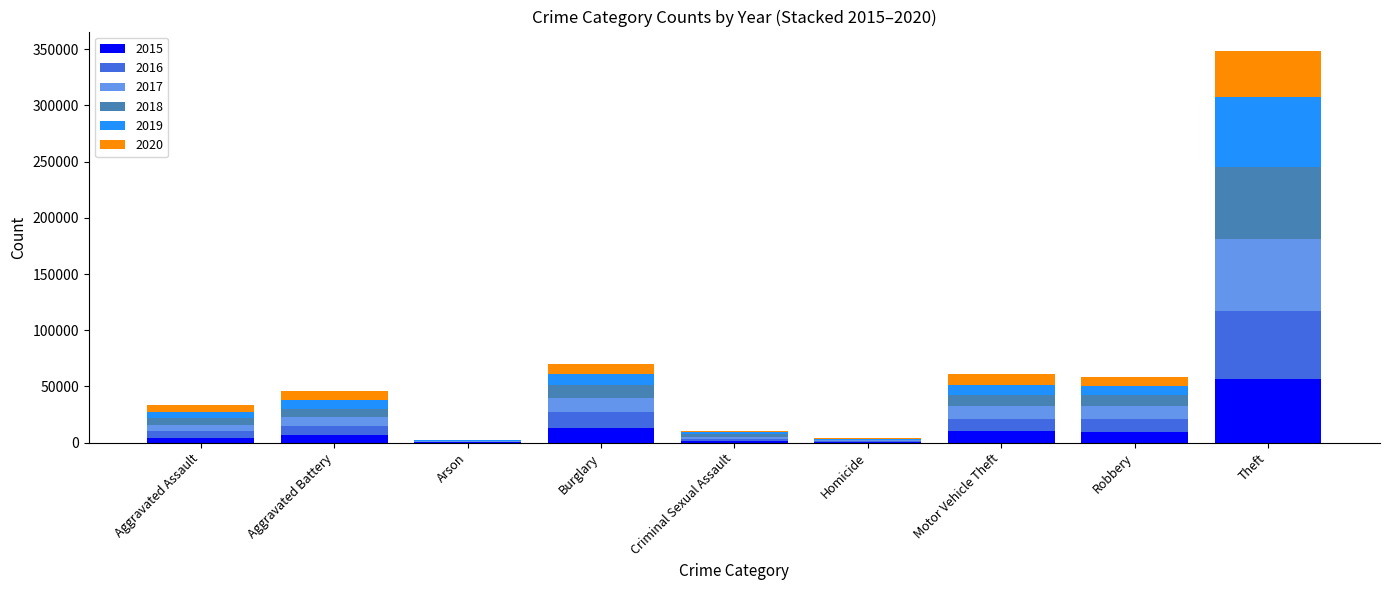

At which category is the sum across all series the highest?

Theft